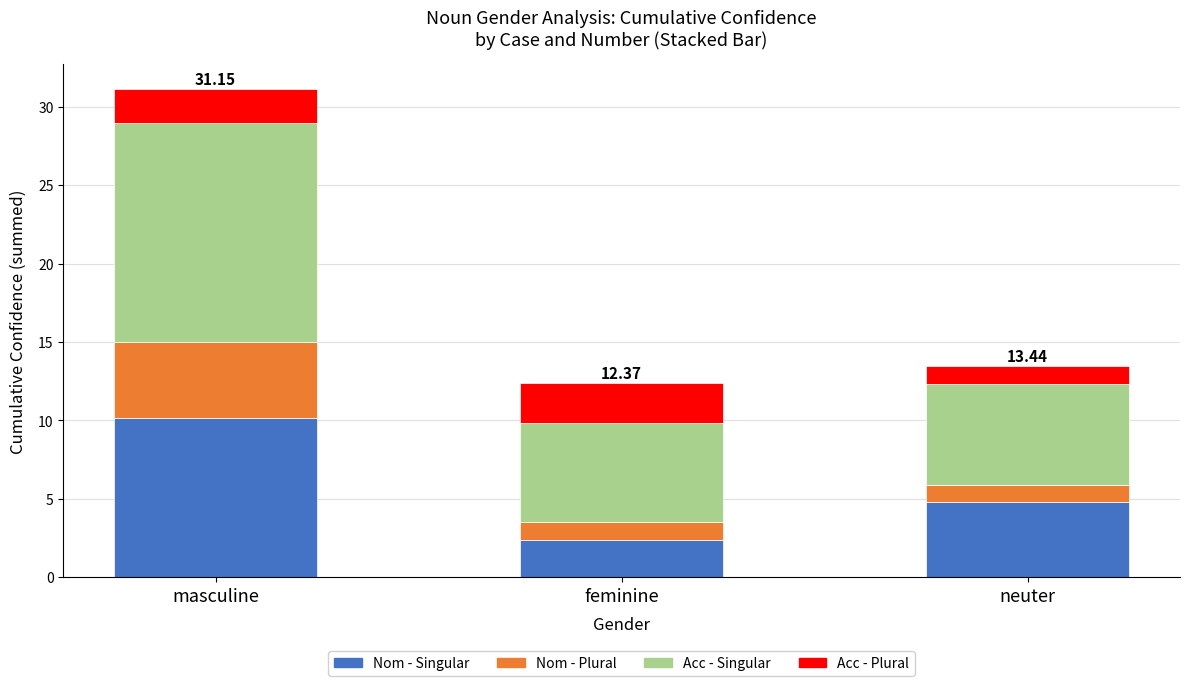

What is the difference between the maximum and second lowest values in the Nom - Singular series?

5.4